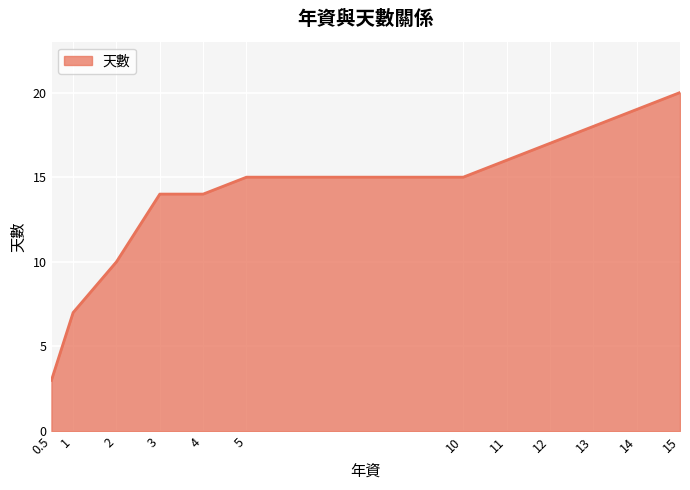

The value at 15 is 8. True or false?

False